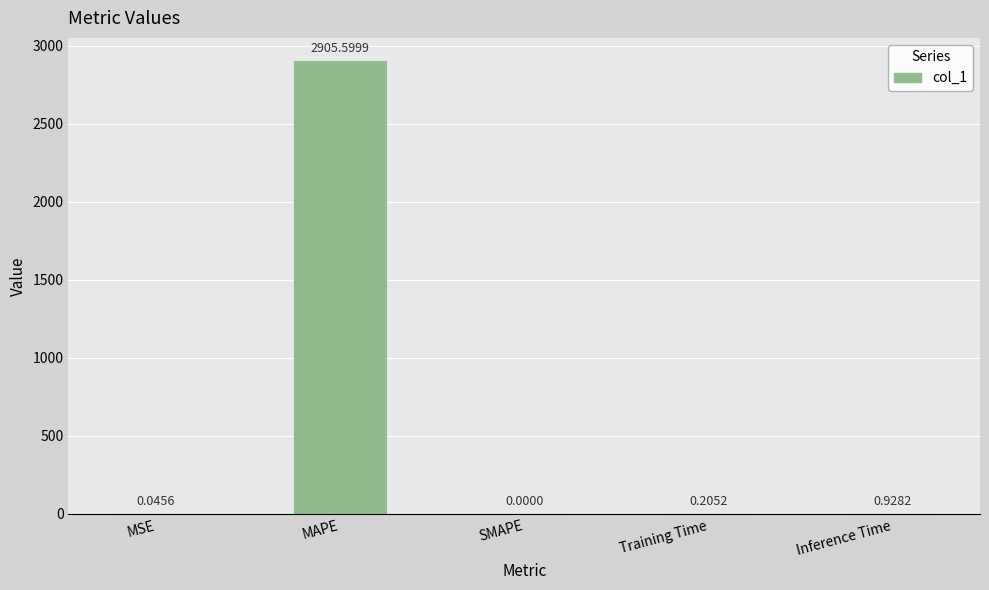

Where is the data nearest to the value 1452?

Inference Time